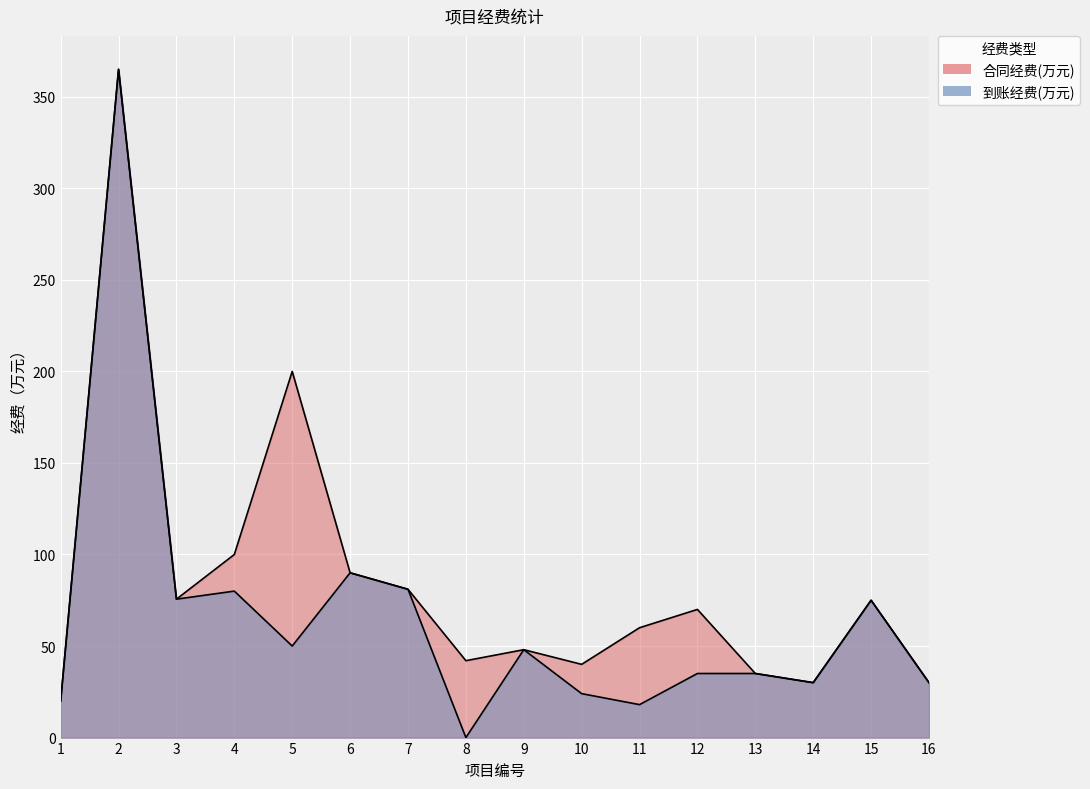

True or false: 到账经费(万元) has a value of 20.0 at 1.

True